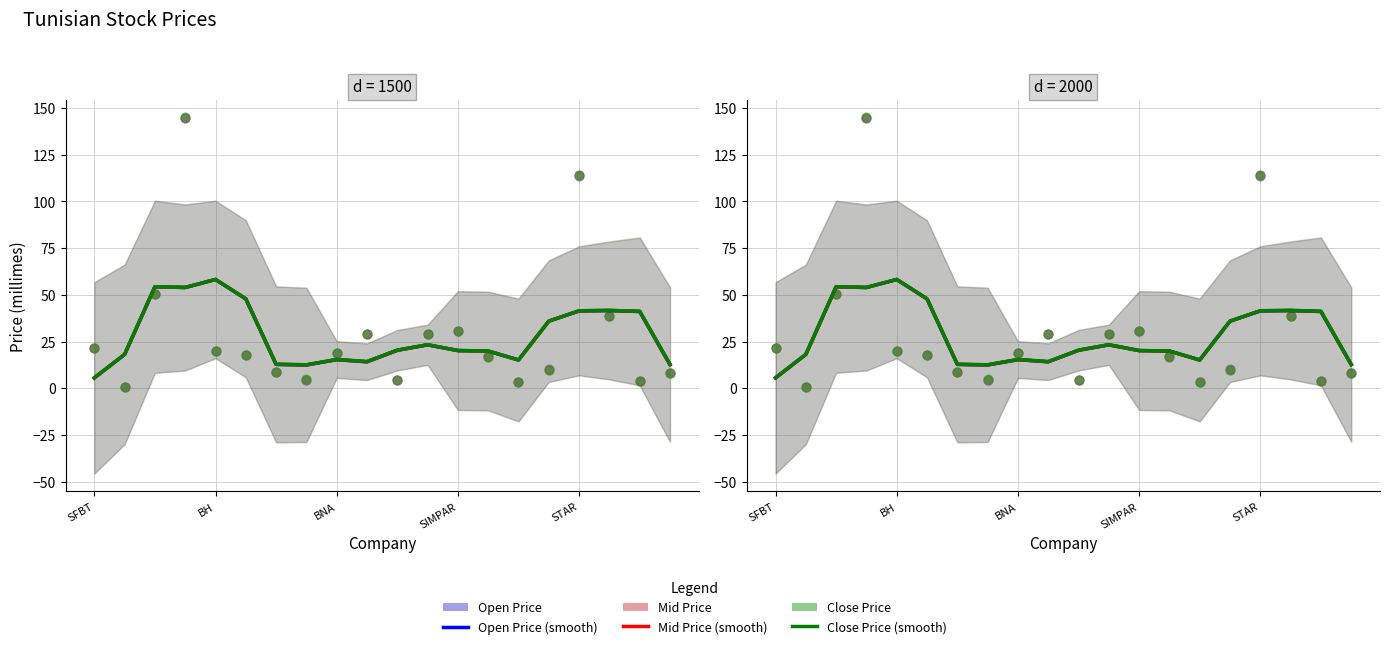

What are all the series names shown in the legend?

Open Price (smooth), Mid Price (smooth), Close Price (smooth), Open Price, Mid Price, Close Price